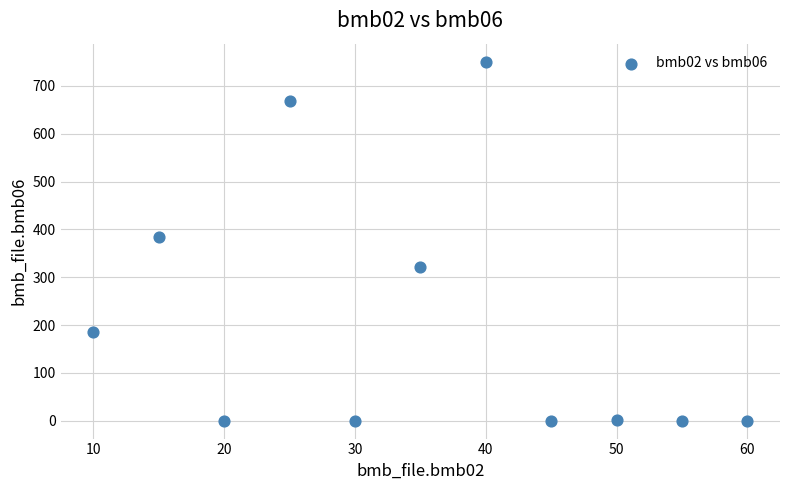

What is the range of X values (max minus min)?

50.0